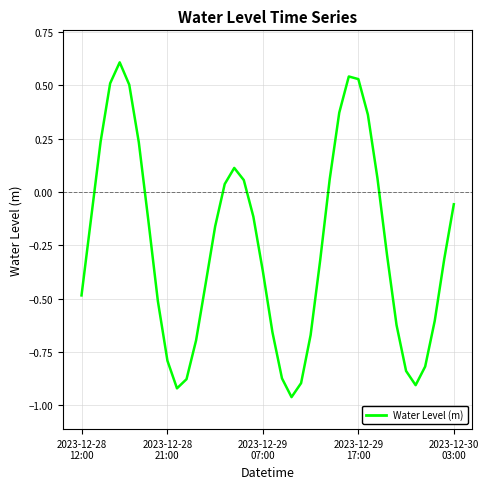

What is the greatest value displayed?

0.6